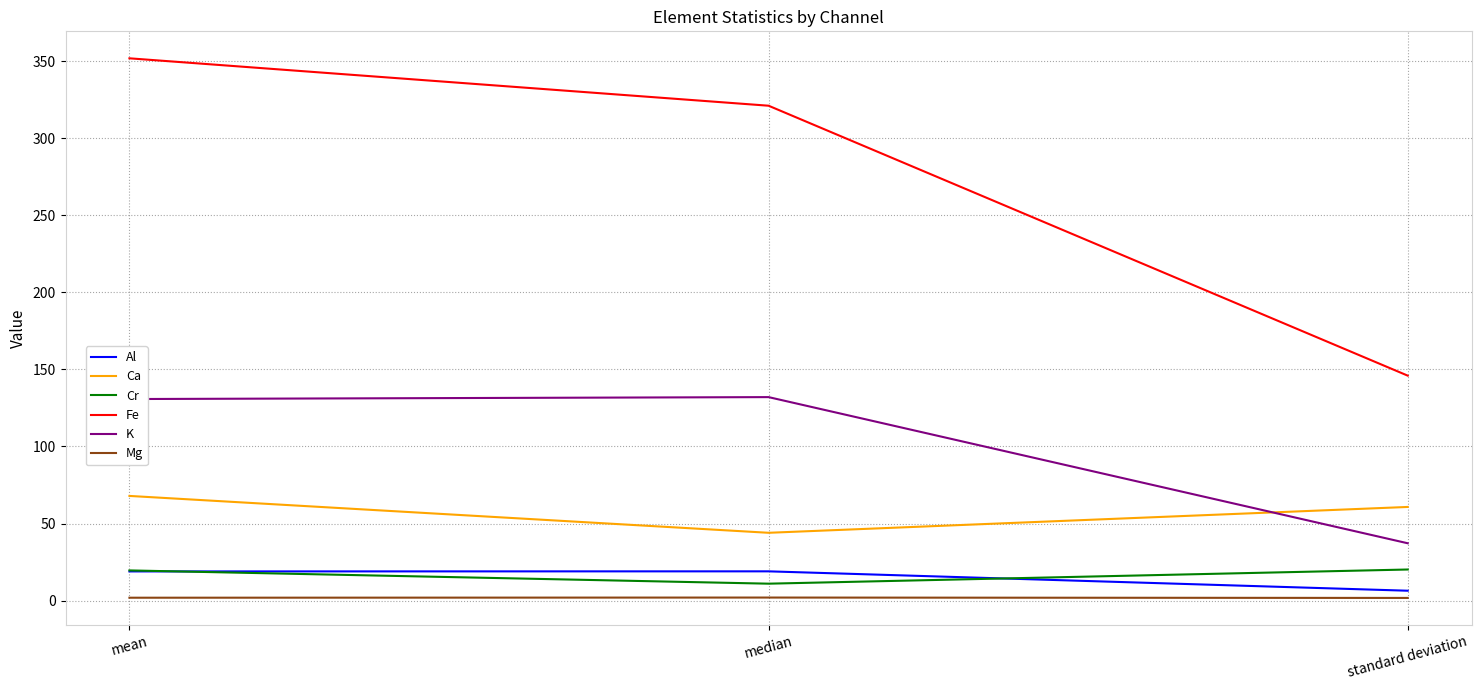

Which series has the largest total across all categories?

Fe